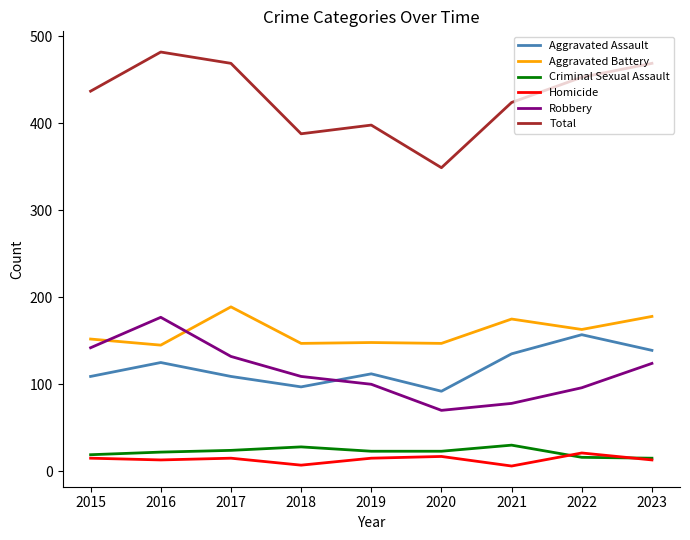

What is the sum of the Criminal Sexual Assault values at 2022 and 2015?

35